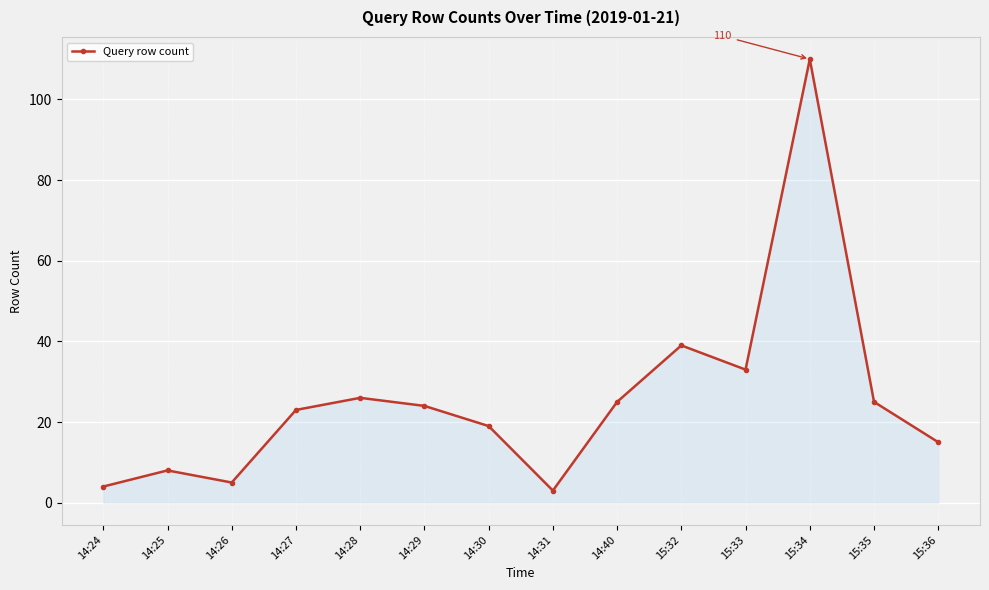

Count the number of categories in the chart.

14